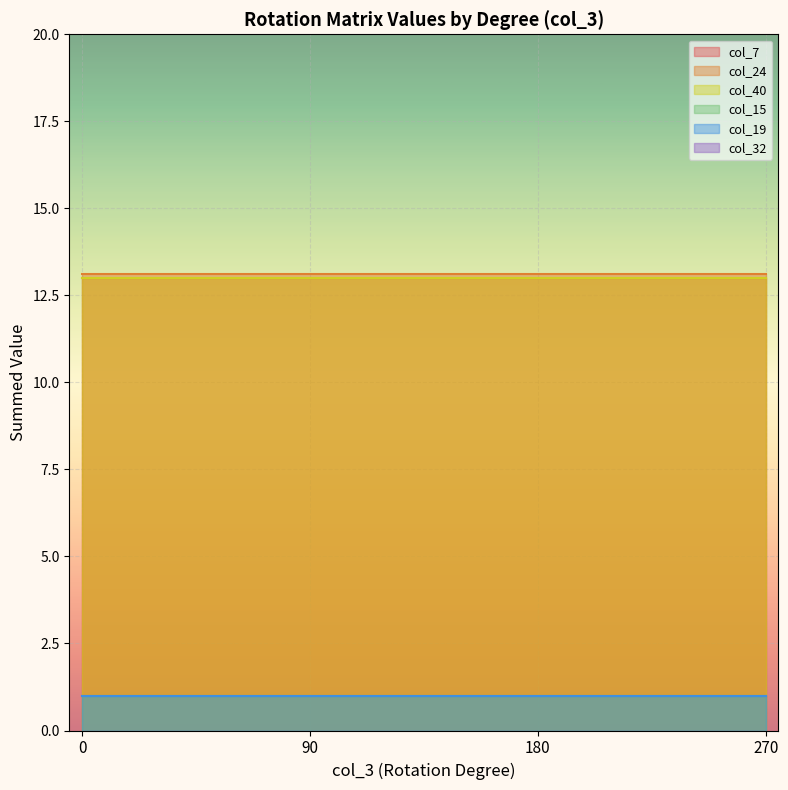

What is the value of the col_15 point at the 1st from the left?

1